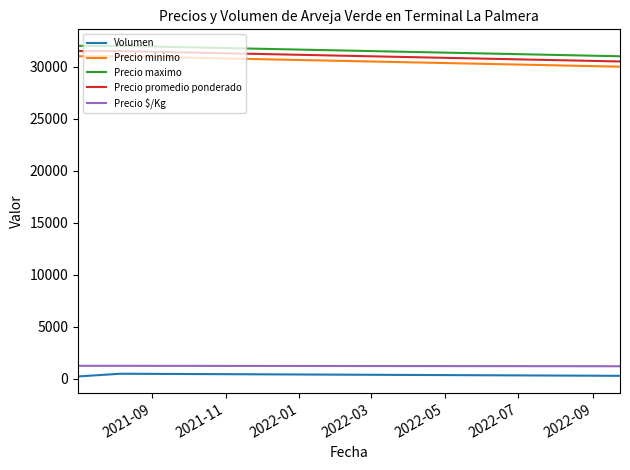

What is the lowest value of the Precio maximo series?

31000